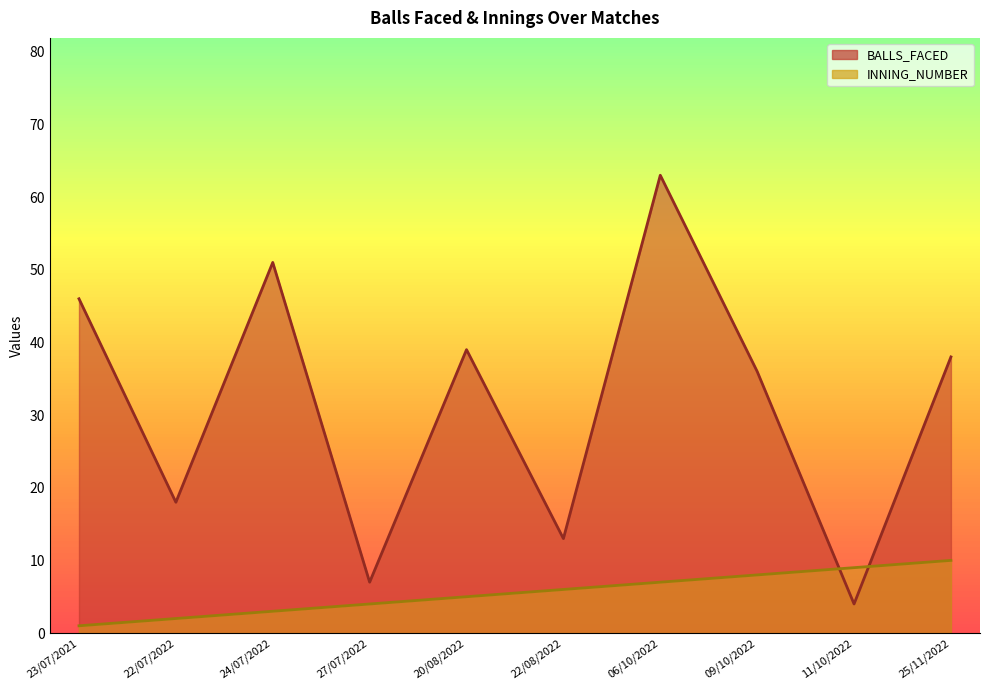

Between 06/10/2022 and 22/07/2022, which is larger?

06/10/2022